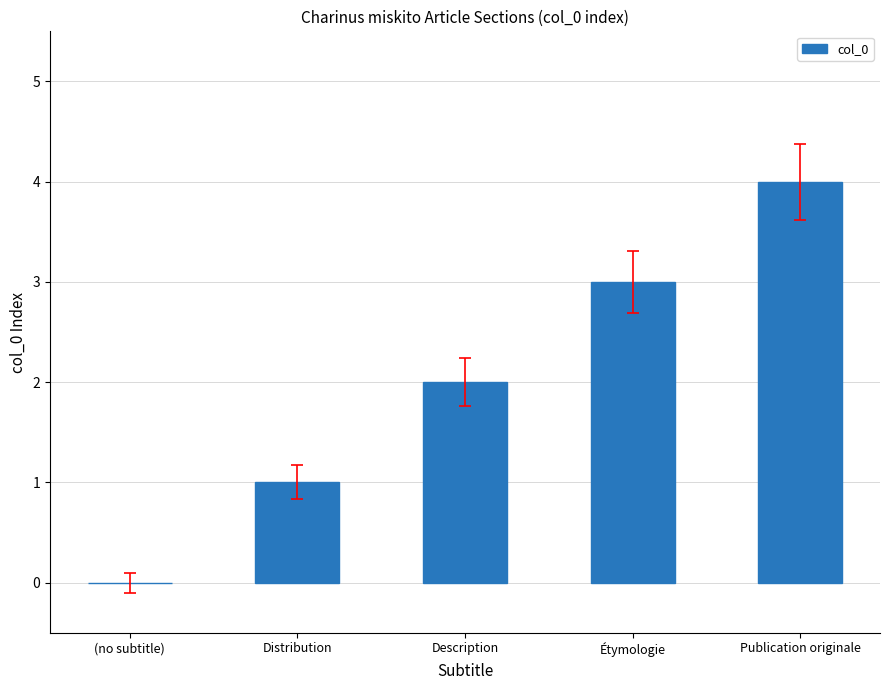

The chart shows a value of 1 at Distribution. True or false?

True